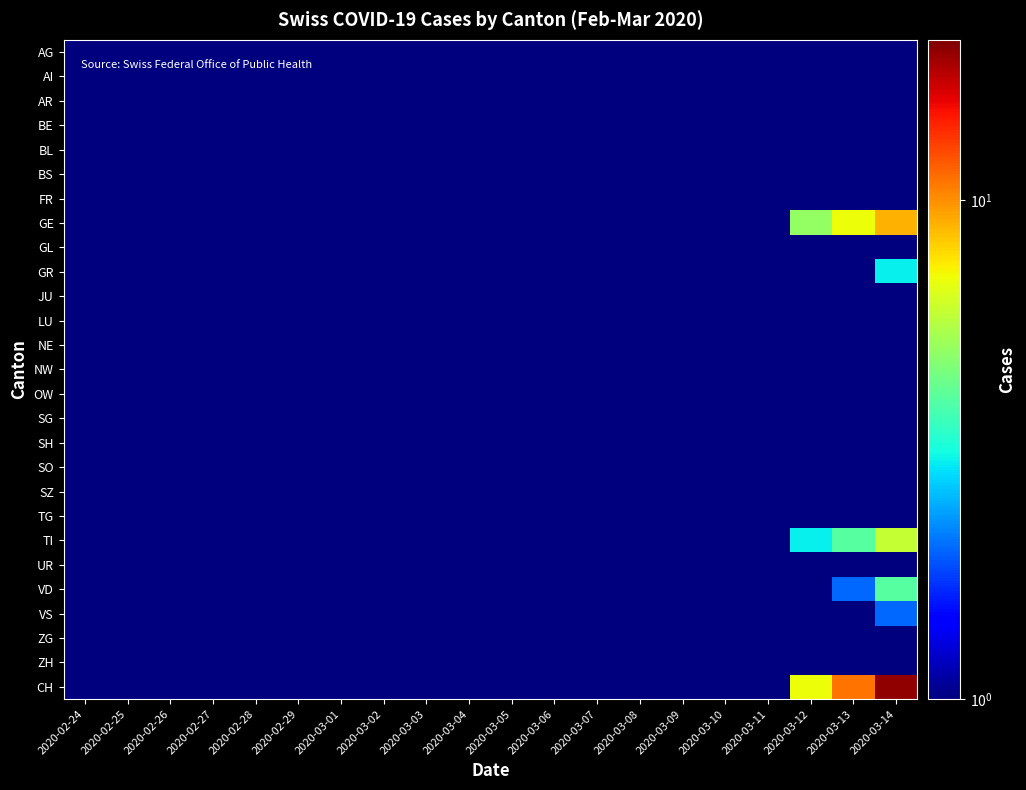

What is the smallest value displayed?

1